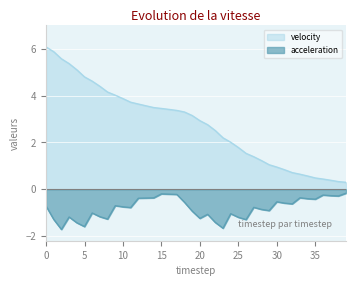

Reading left to right, extract all data points from this chart.

velocity: 6.1	5.9	5.6	5.4	5.1	4.8	4.6	4.4	4.2	4.0	3.9	3.7	3.6	3.6	3.5	3.5	3.4	3.4	3.3	3.1	2.9	2.8	2.5	2.2	2.0	1.8	1.5	1.4	1.2	1.0	0.9	0.8	0.7	0.6	0.6	0.5	0.4	0.4	0.3	0.3
acceleration: -0.7	-1.3	-1.7	-1.2	-1.4	-1.6	-1.0	-1.2	-1.3	-0.7	-0.8	-0.8	-0.4	-0.4	-0.4	-0.2	-0.2	-0.2	-0.6	-0.9	-1.2	-1.1	-1.4	-1.7	-1.0	-1.2	-1.3	-0.8	-0.9	-0.9	-0.5	-0.6	-0.6	-0.4	-0.4	-0.4	-0.2	-0.3	-0.3	-0.2